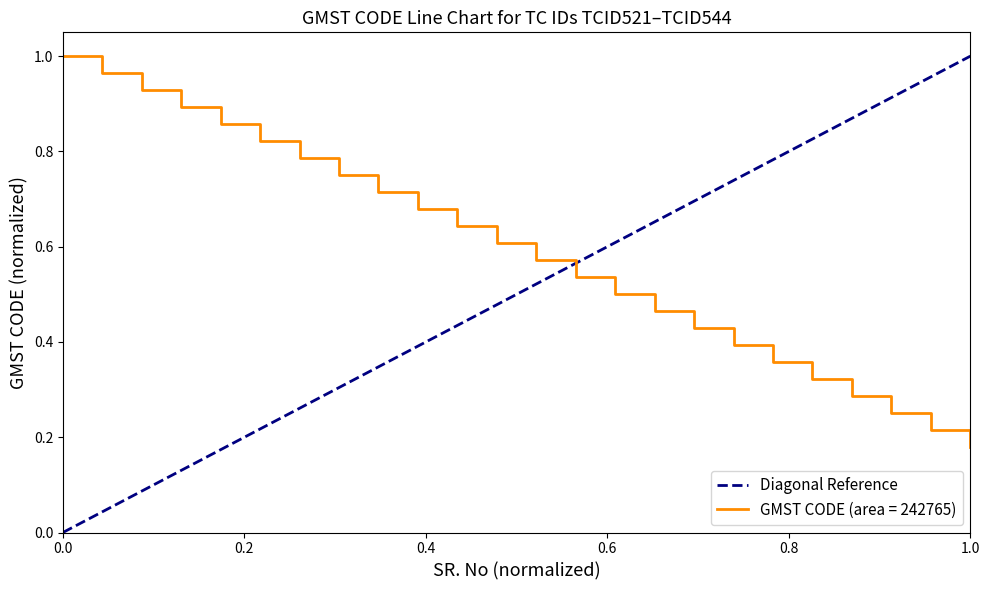

What is the value of the 2nd point from the left?

1